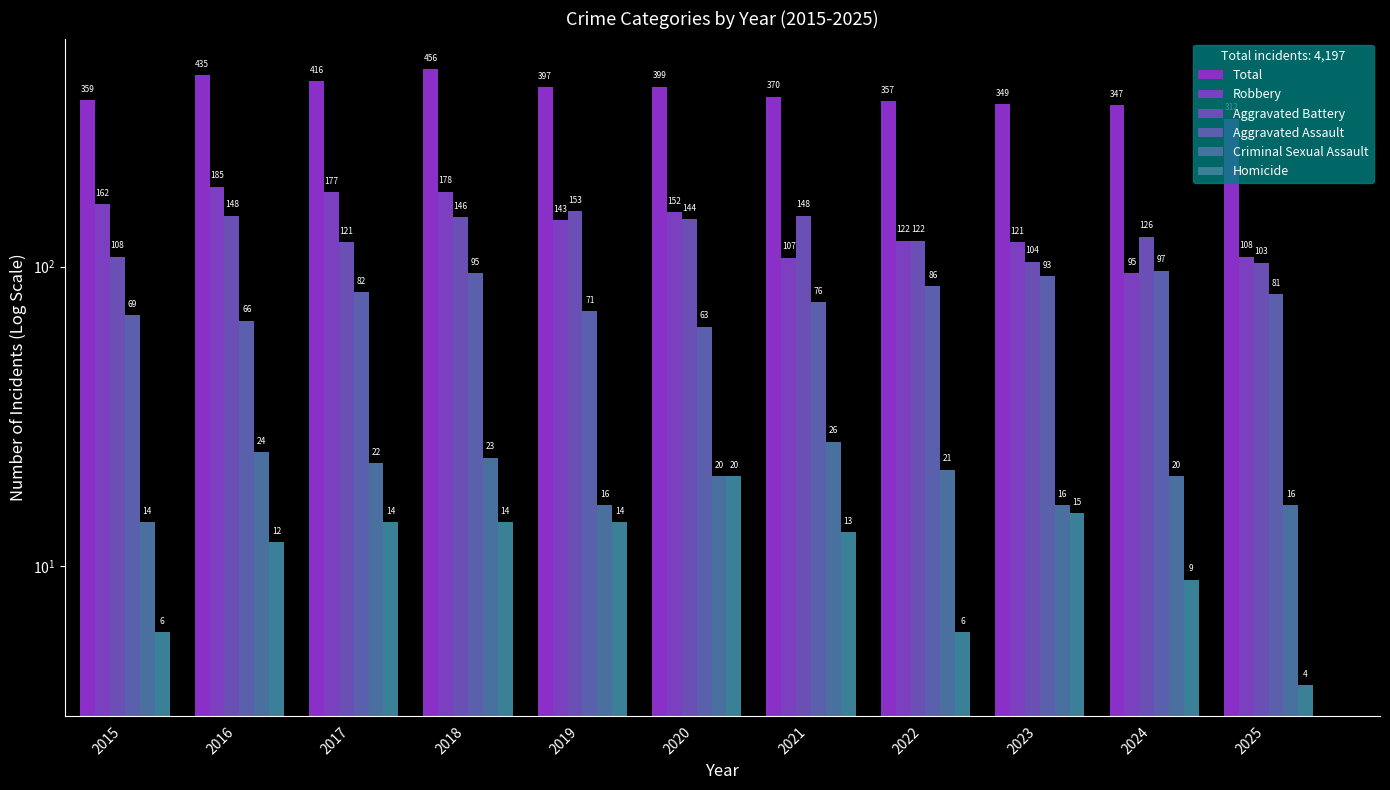

List the series in order of their peak value, highest first.

Total, Robbery, Aggravated Battery, Aggravated Assault, Criminal Sexual Assault, Homicide